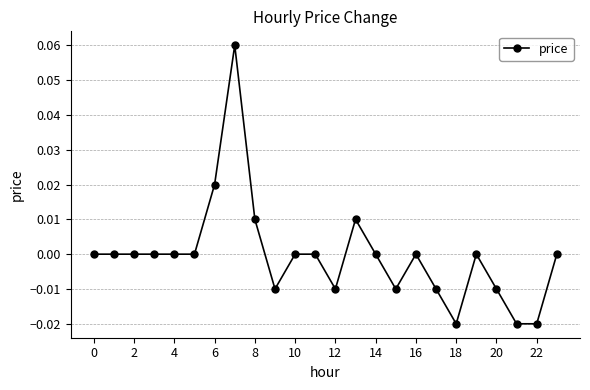

True or false: the data has more than 2 interior local peaks.

True